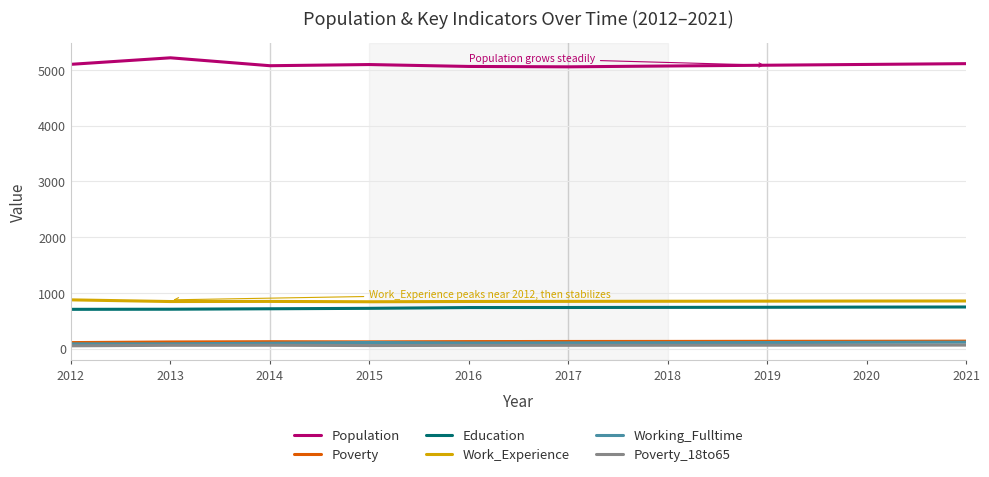

What is the difference between the maximum and minimum values in the Poverty_18to65 series?

13